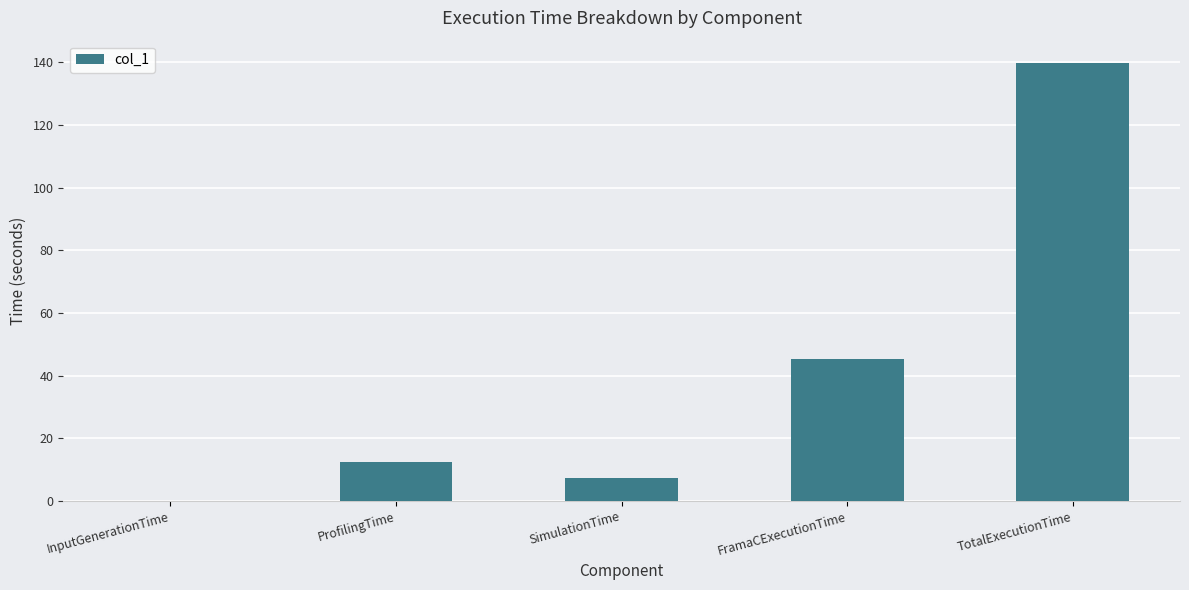

Where is the data nearest to the value 70?

FramaCExecutionTime